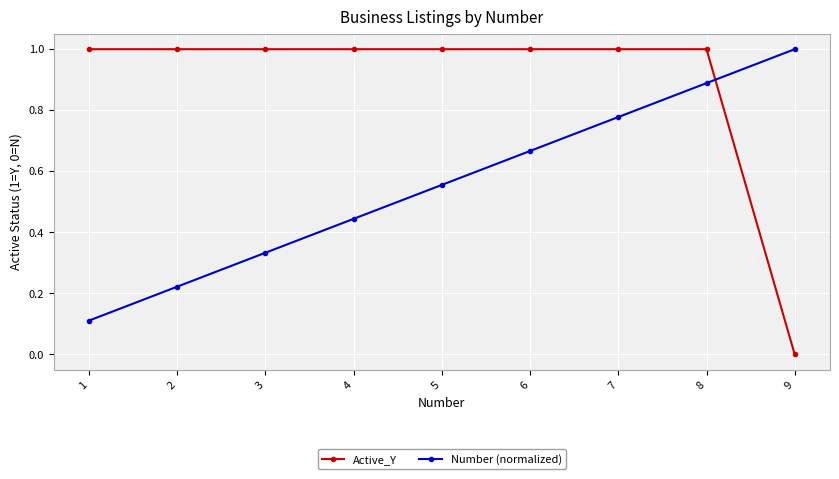

At which category is the sum across all series the highest?

8